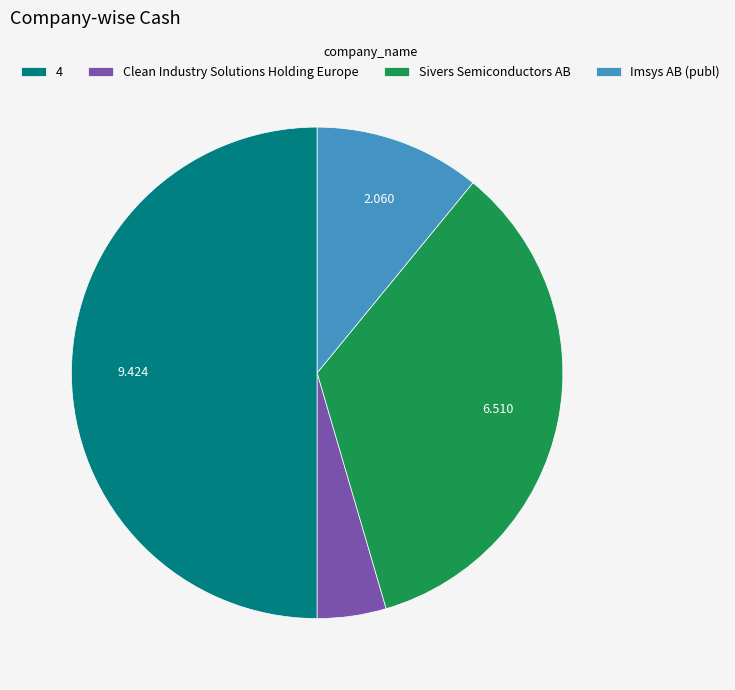

Which has a higher value, Clean Industry Solutions Holding Europe or Imsys AB (publ)?

Imsys AB (publ)